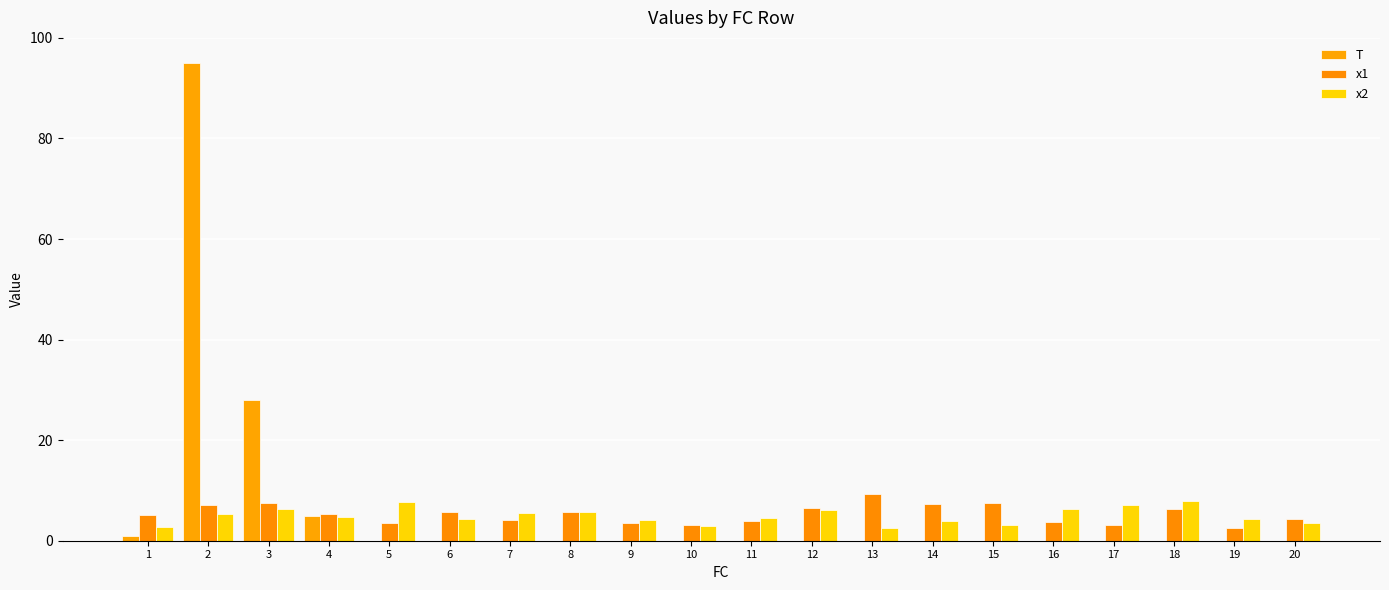

What is the maximum value shown in the chart?

95.0